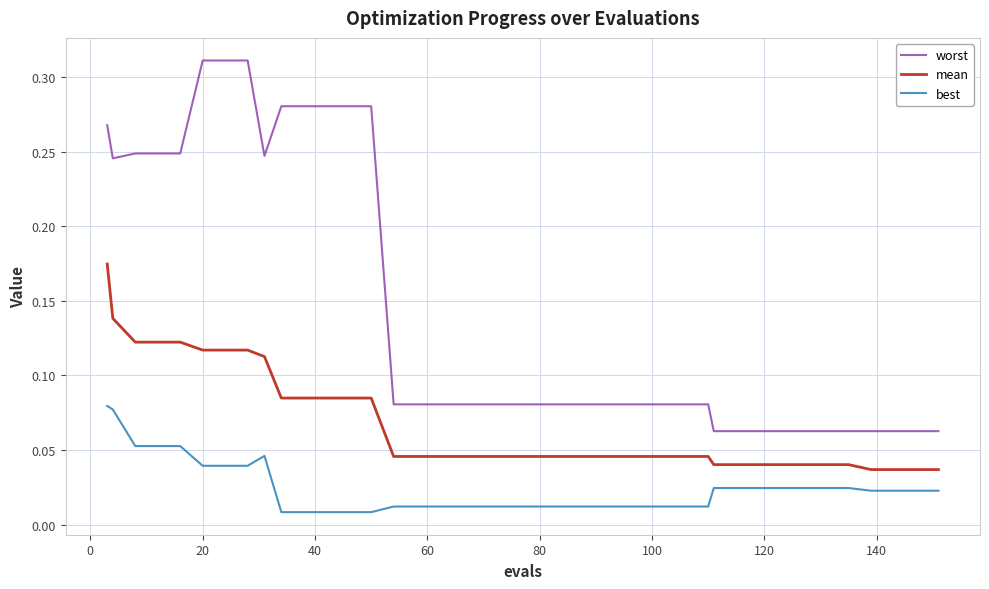

Which series has the widest spread of values?

worst